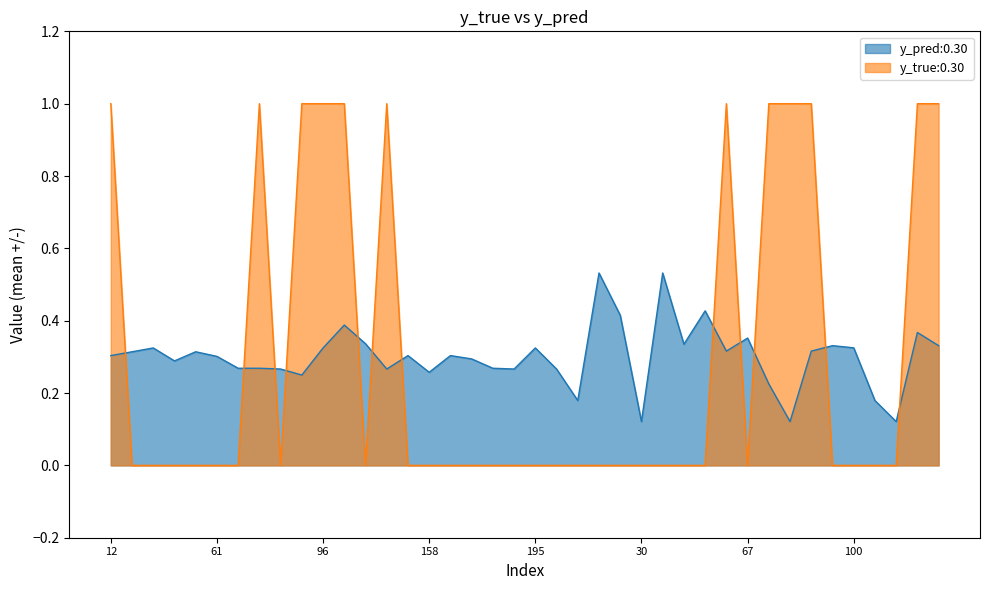

List the series in order of their peak value, lowest first.

y_pred:0.30, y_true:0.30